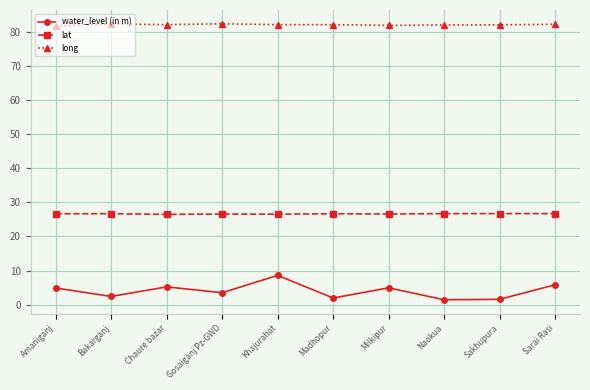

What position from the left is Milkipur?

7